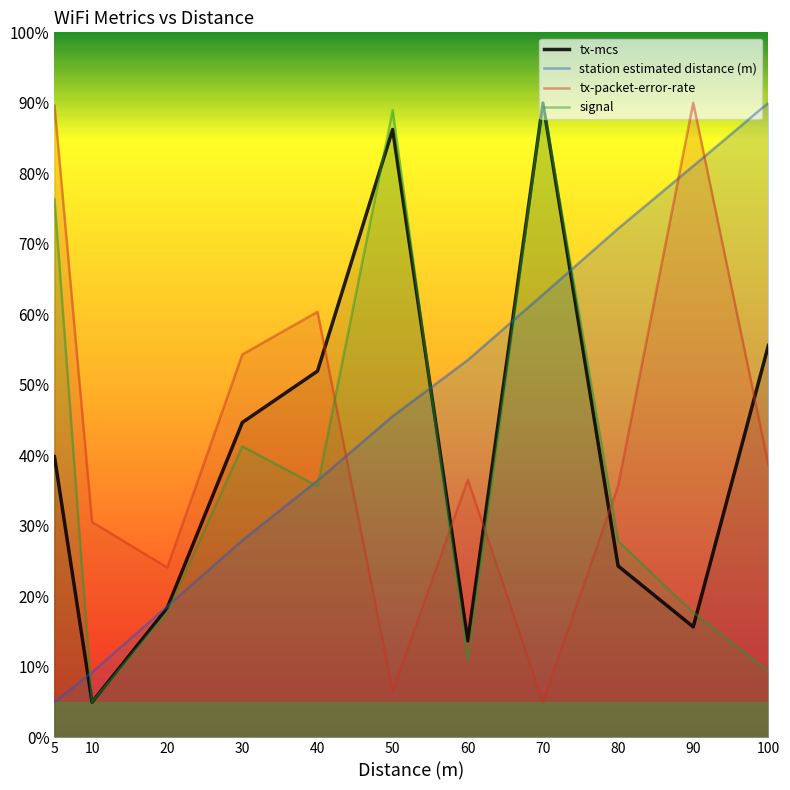

What is the value of the station estimated distance (m) point at the 7th from the left?

53.5